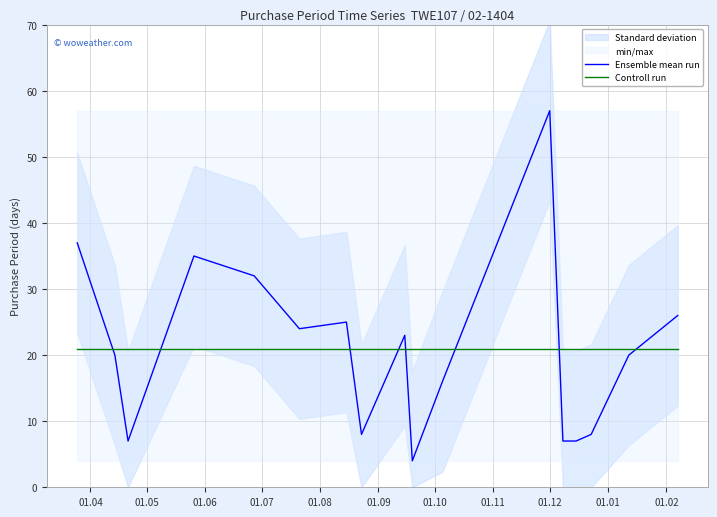

True or false: Controll run has more than 1 interior local peaks.

False